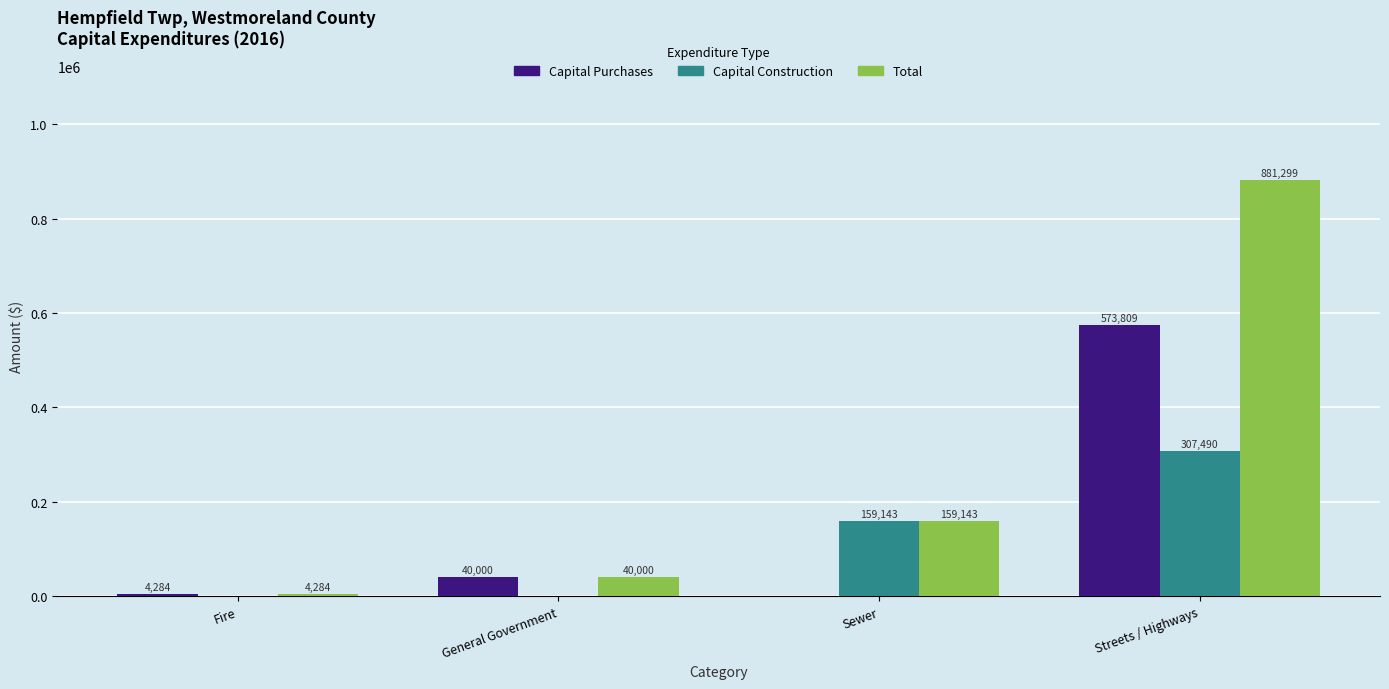

Count the Capital Construction values in the range 0 to 307490.

4